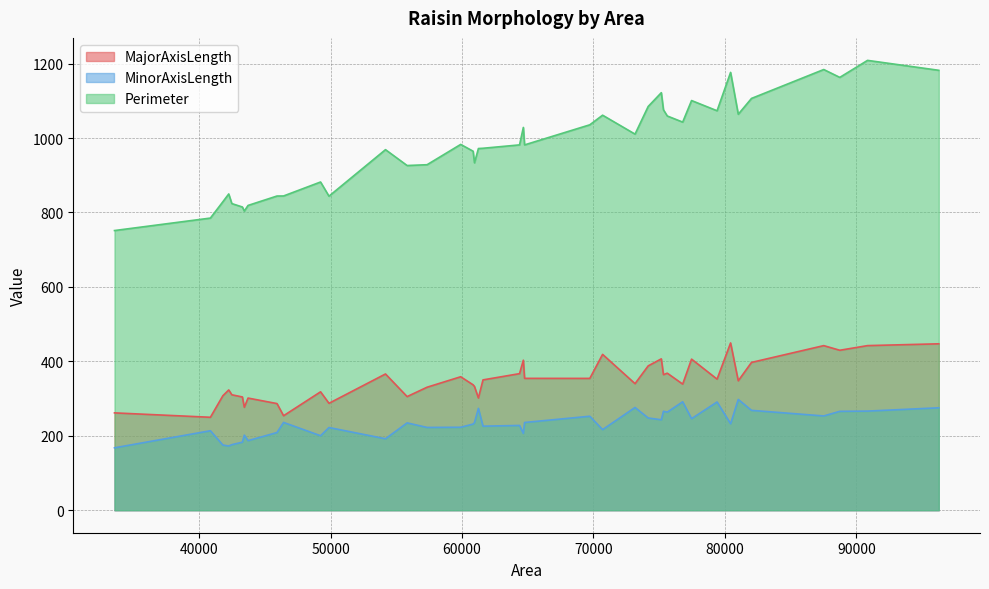

True or false: MinorAxisLength and MajorAxisLength intersect in this chart.

False